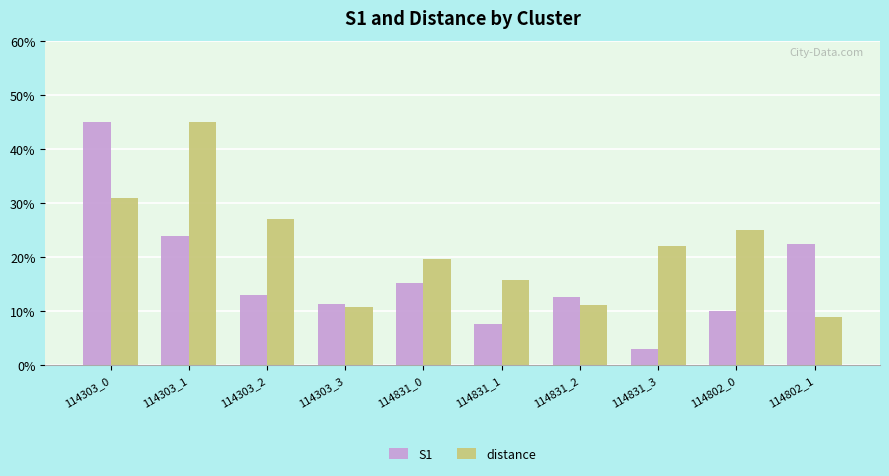

True or false: S1 has a value of 15.2 at 114831_0.

True